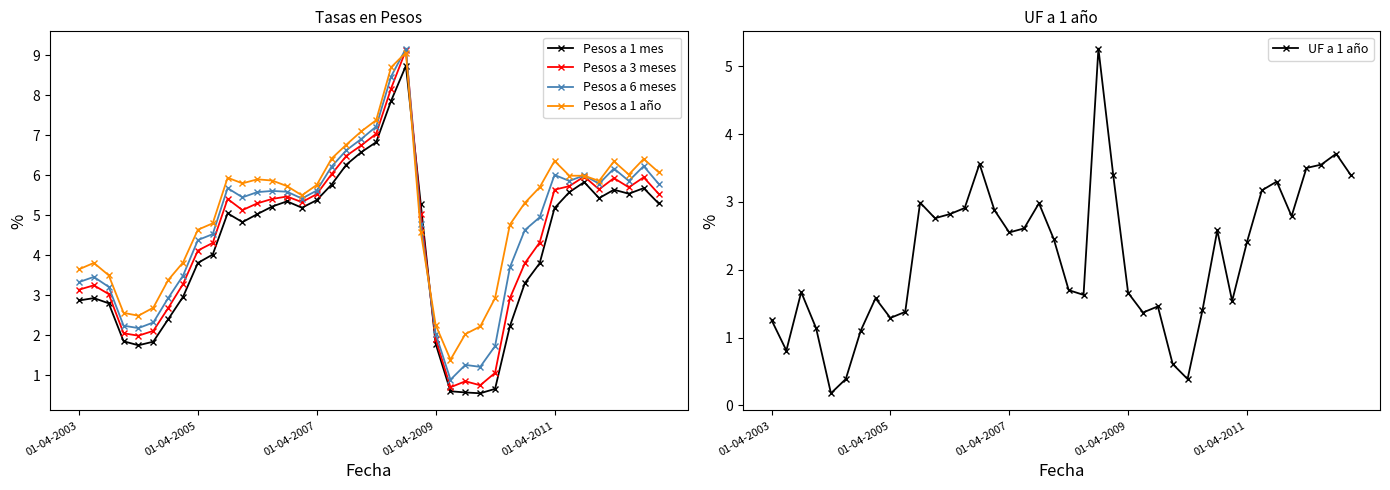

Which series has the largest total across all categories?

Pesos a 1 año